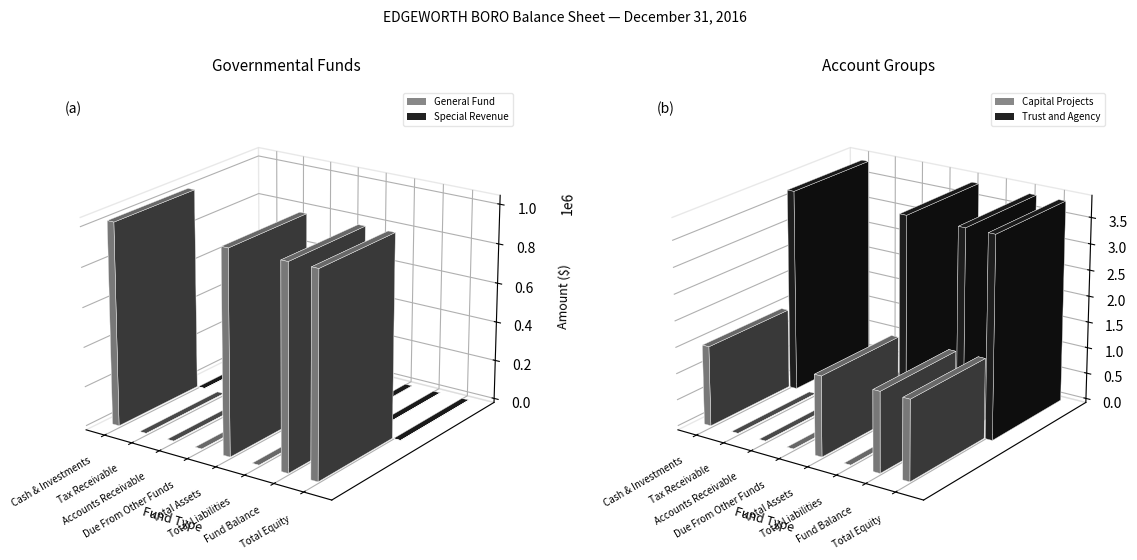

What is the label of the 2nd bar from the right?

Fund Balance